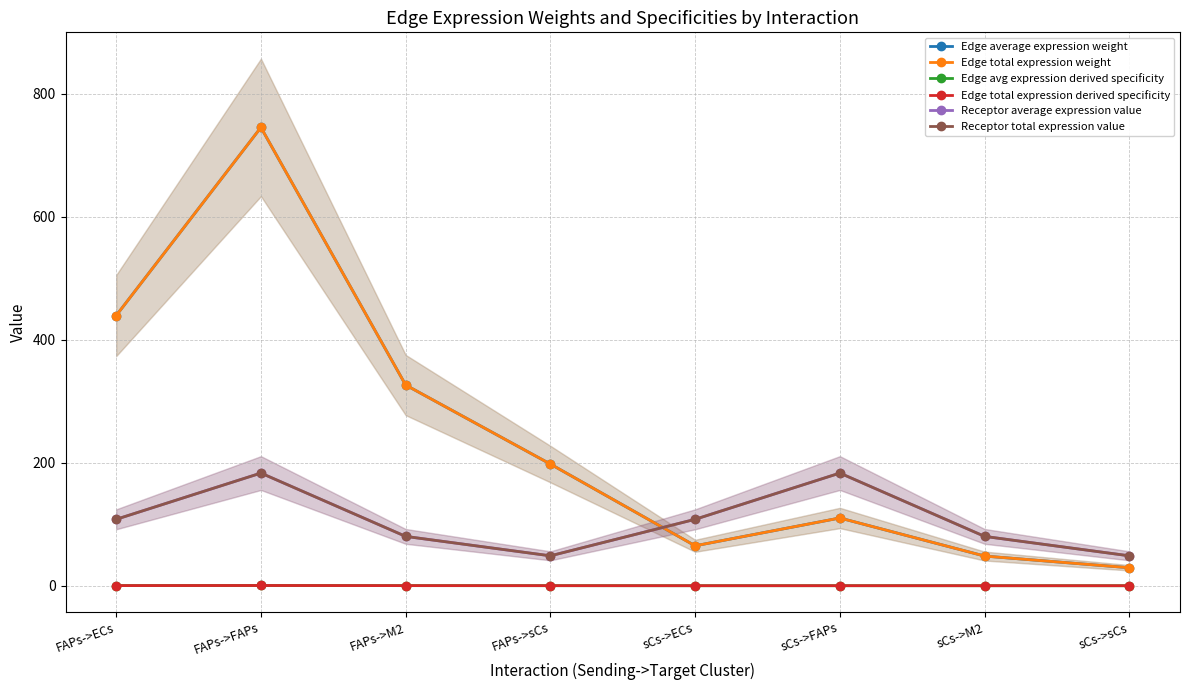

Which label corresponds to the smallest value in the chart?

sCs->sCs